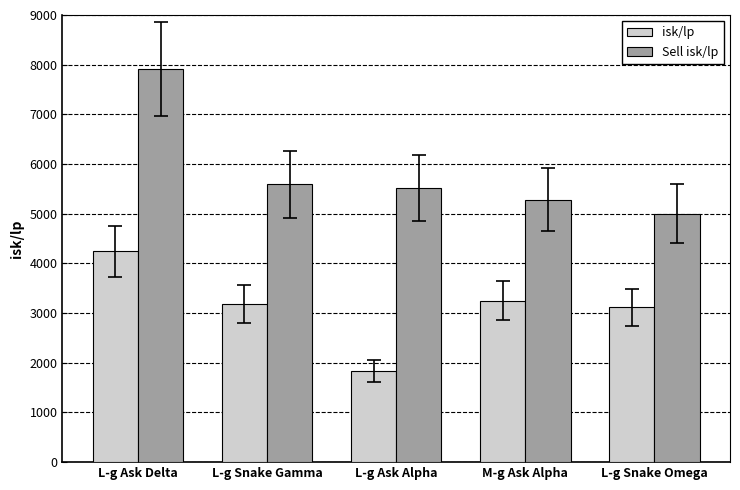

What is the average value of the Sell isk/lp series?

5860.8